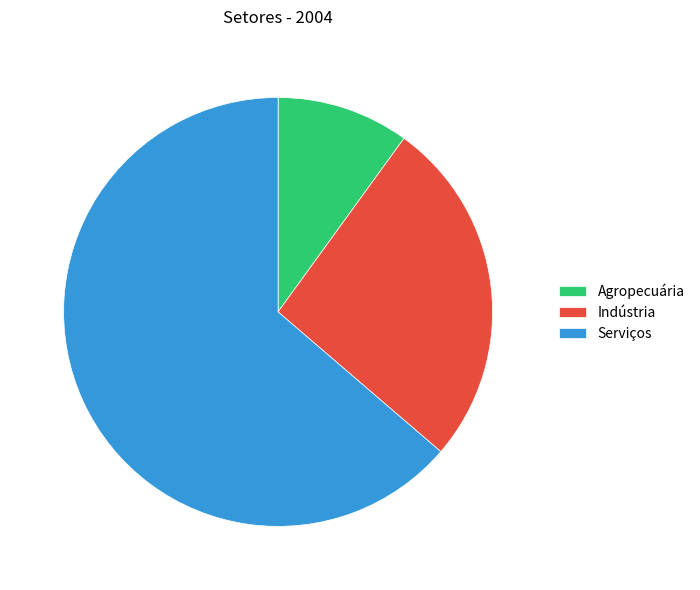

Rank the categories by value from lowest to highest.

Agropecuária, Indústria, Serviços